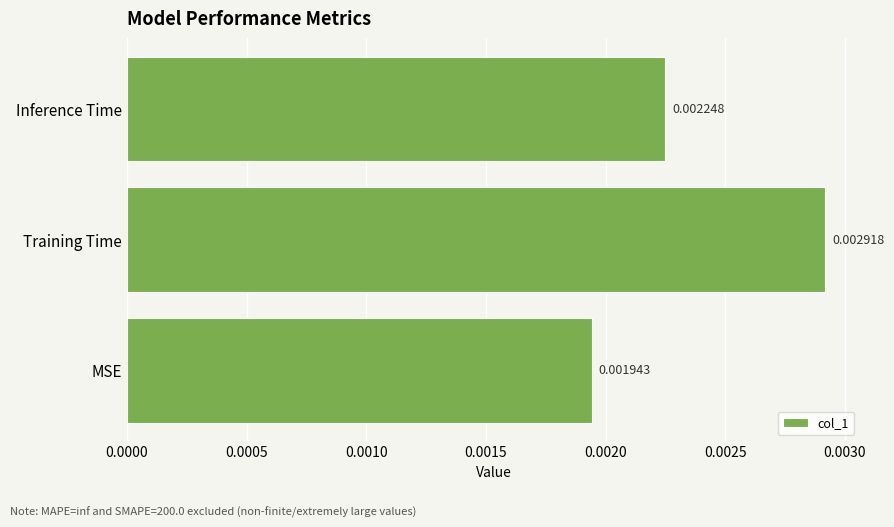

Rank the categories by value from highest to lowest.

Training Time, Inference Time, MSE